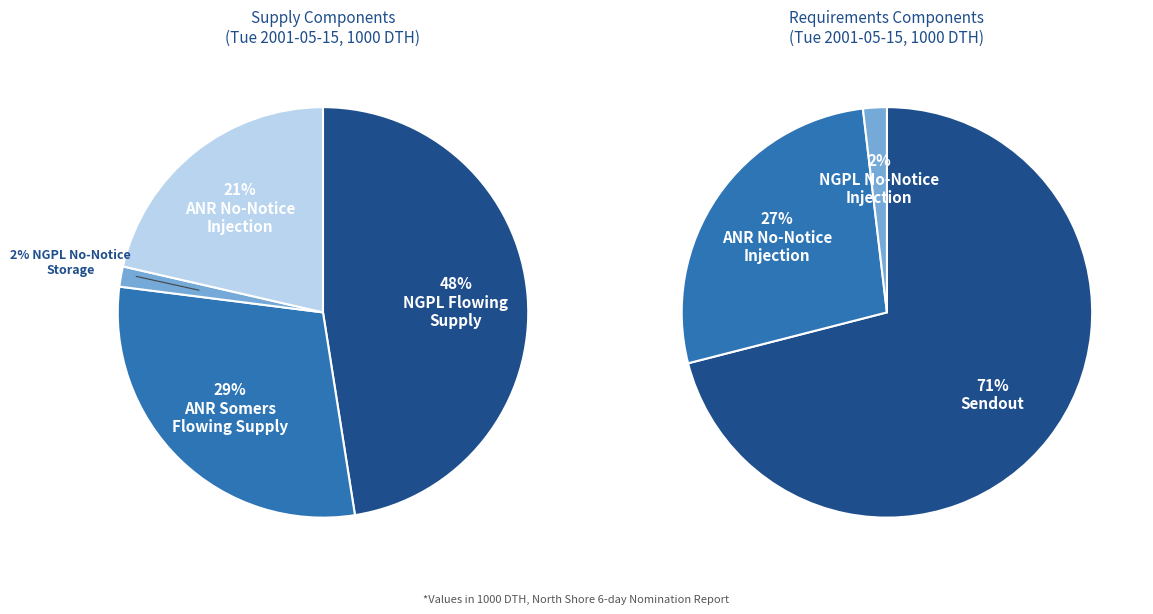

Approximately how many times larger is the value at ANR No-Notice Injection compared to NGPL Flowing Supply?

0.5